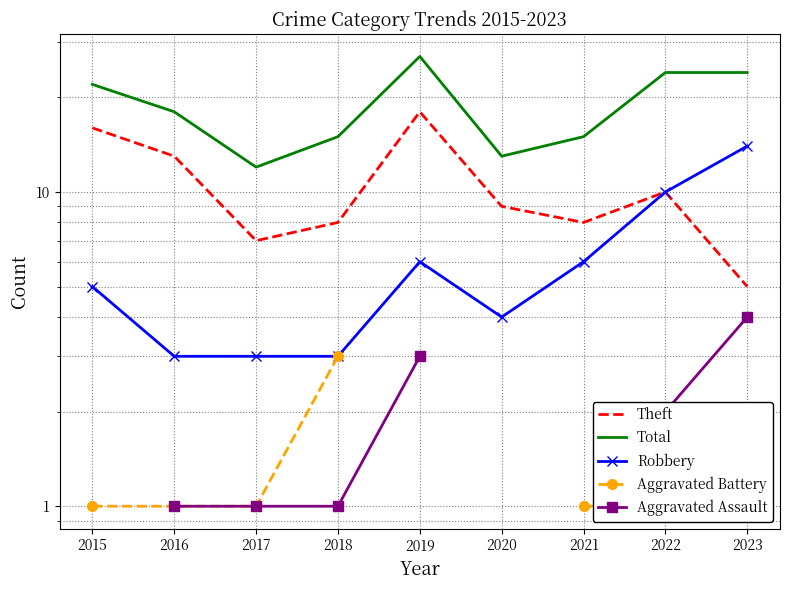

Which category has the lowest value in the Aggravated Assault series?

2015